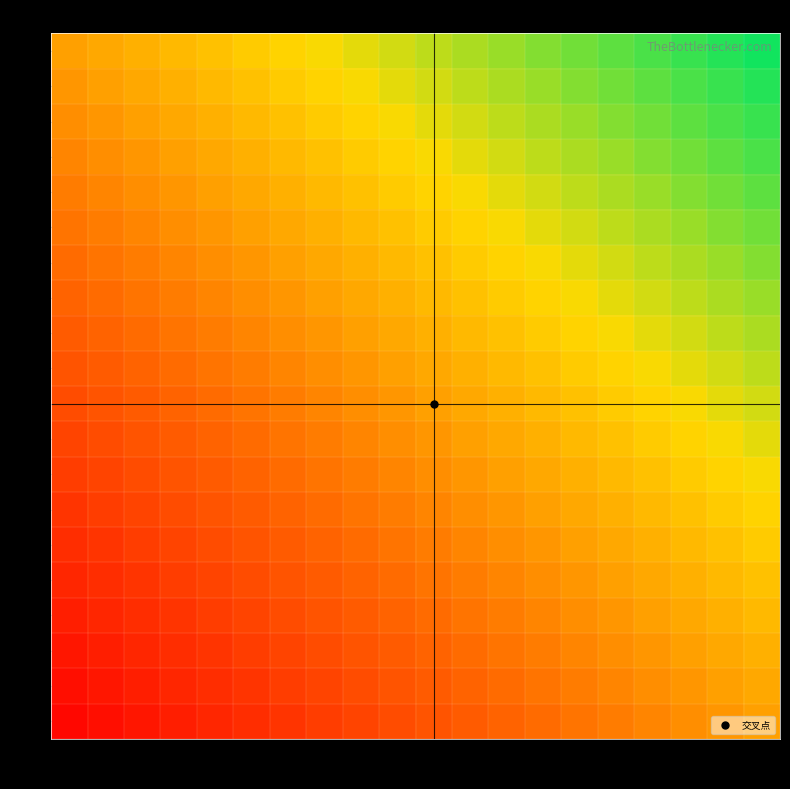

Which has a higher value, 15 or 8?

15